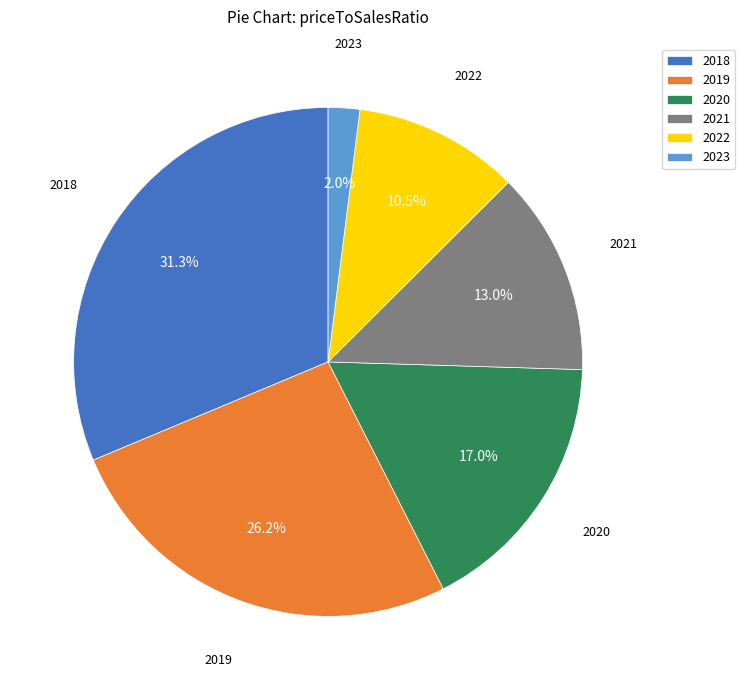

To the nearest percent, what is the difference between the largest and smallest slice percentages?

29%